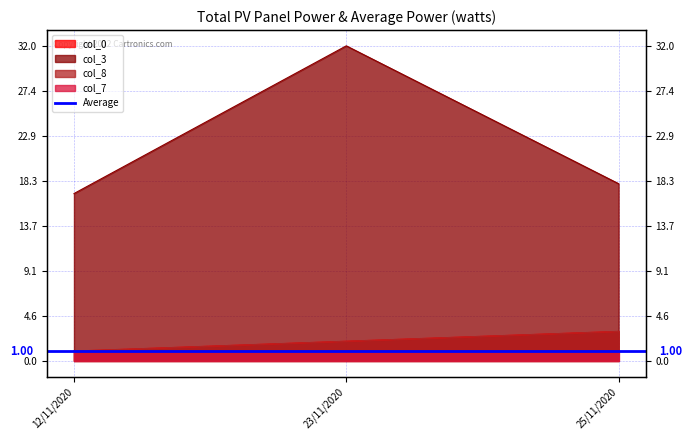

Which series has the largest total across all categories?

col_3